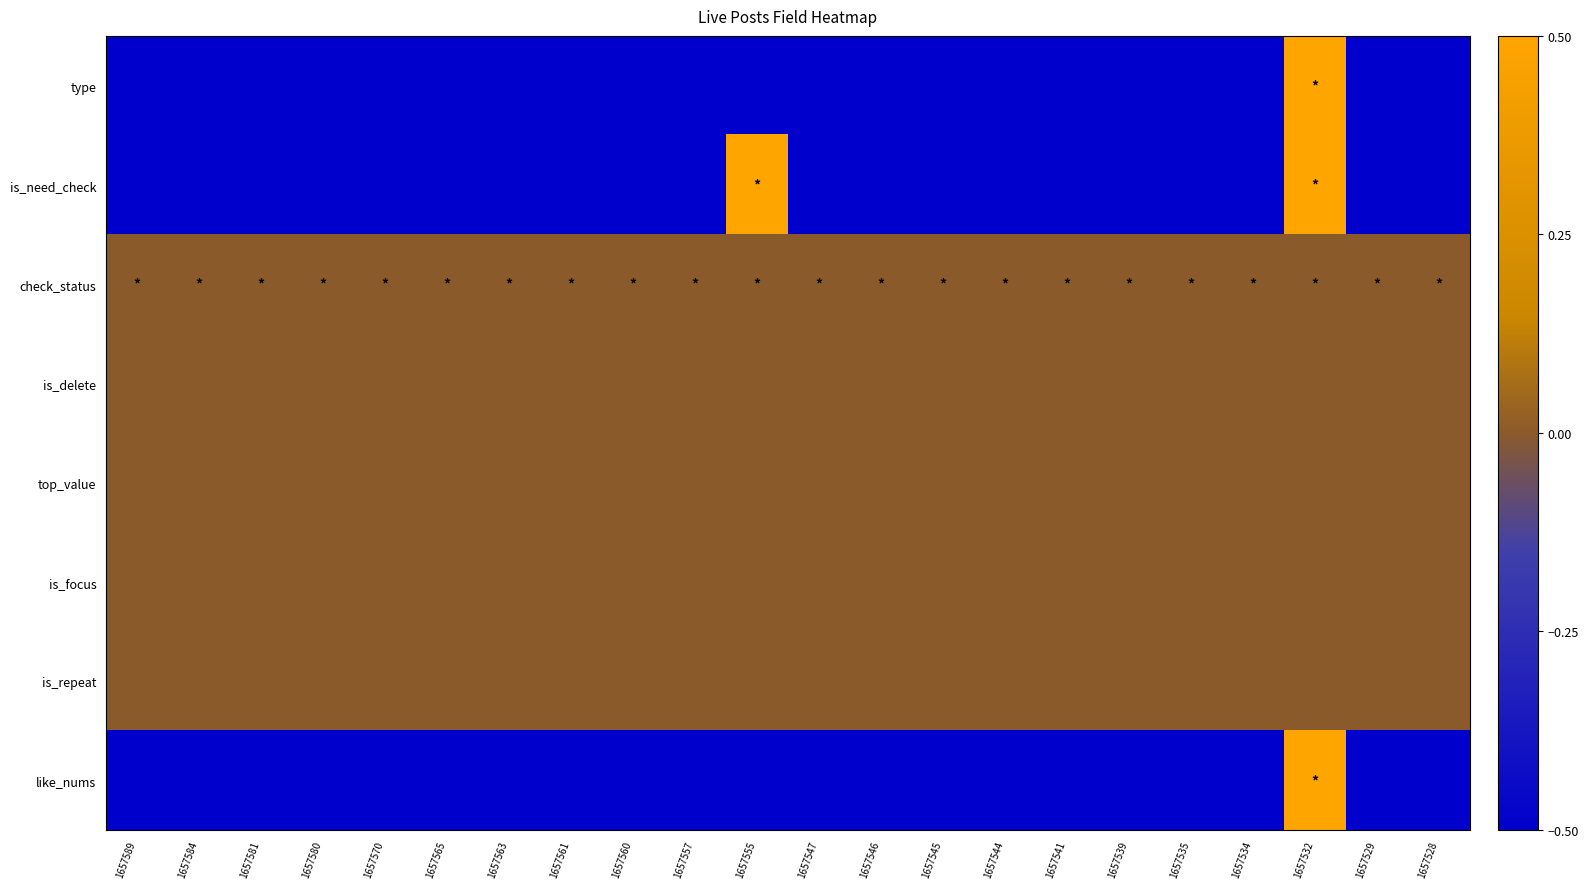

What is the total value across all series at 1657528?

-1.5